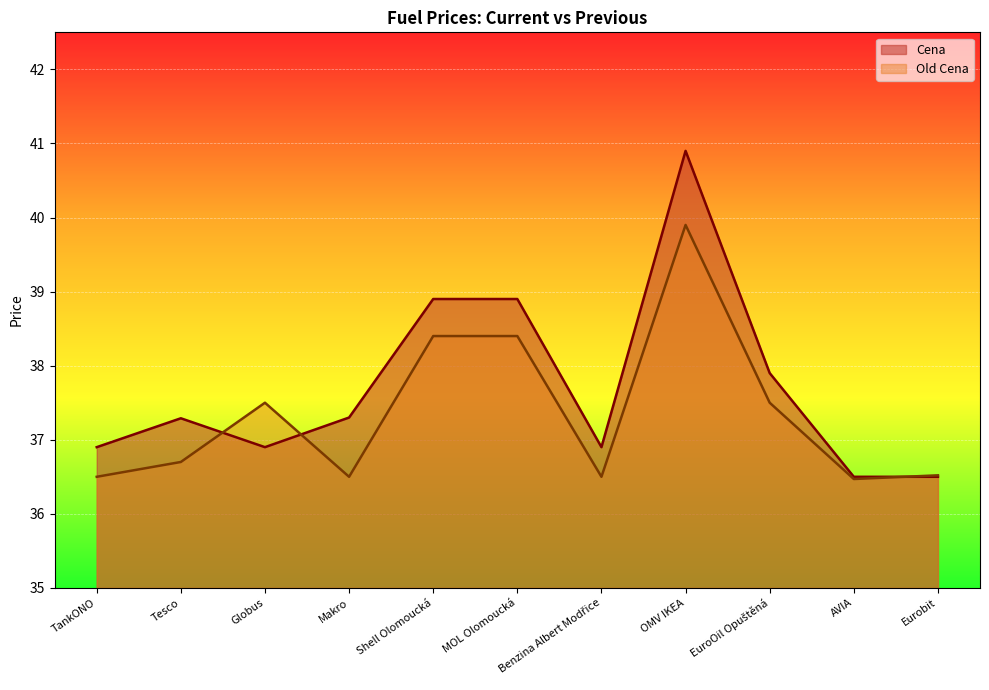

How many data points in Cena are less than 37?

5